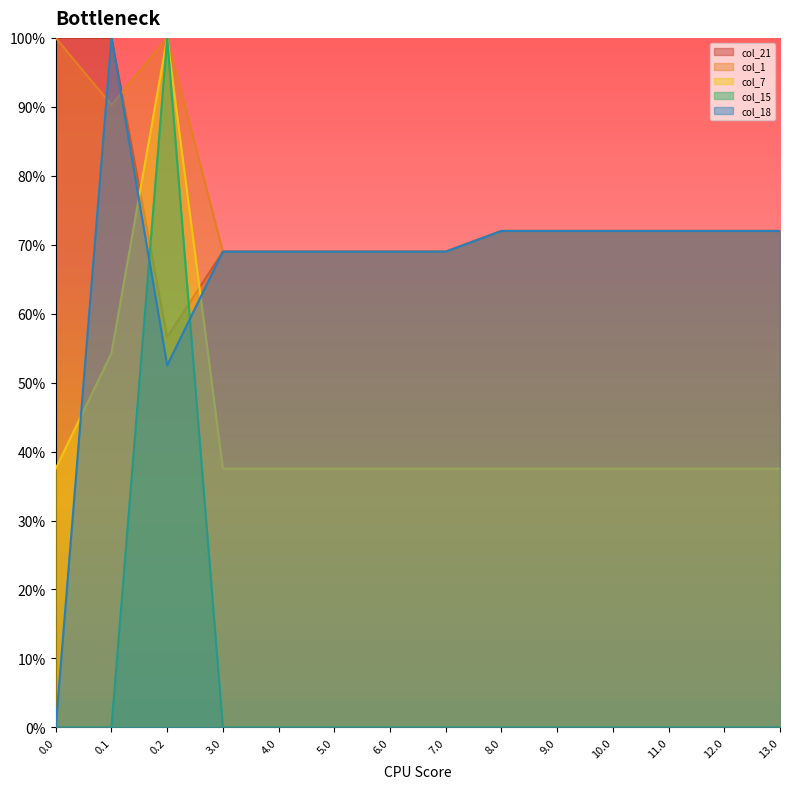

True or false: col_21 and col_18 cross at least once.

False